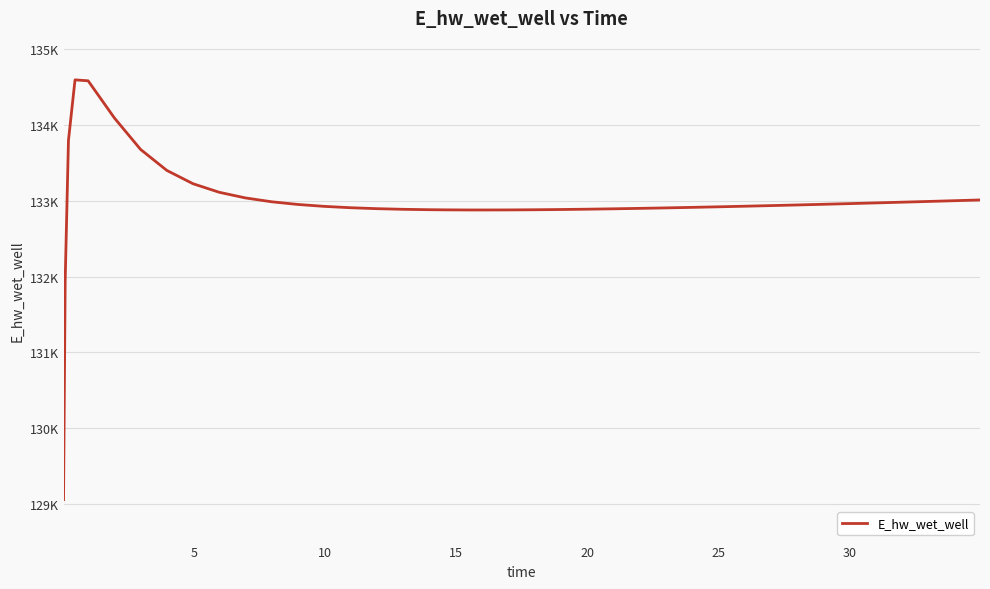

What is the label of the 11th point from the left?

10